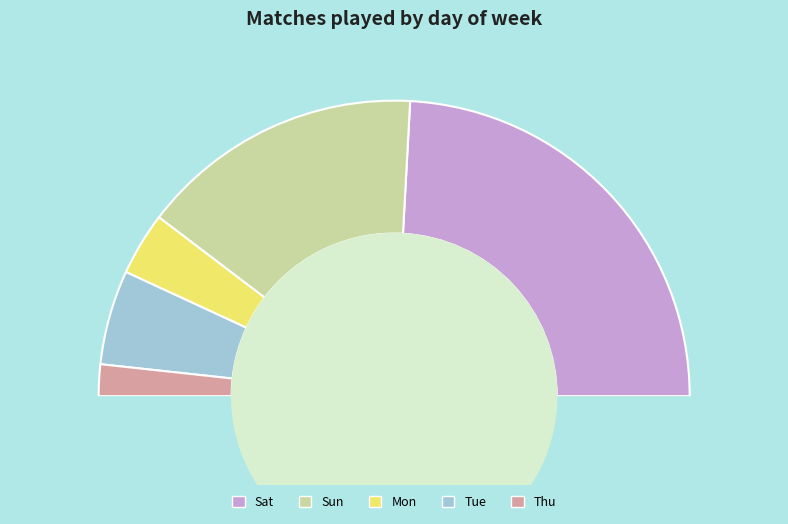

Between Sun and Mon, which is larger?

Sun